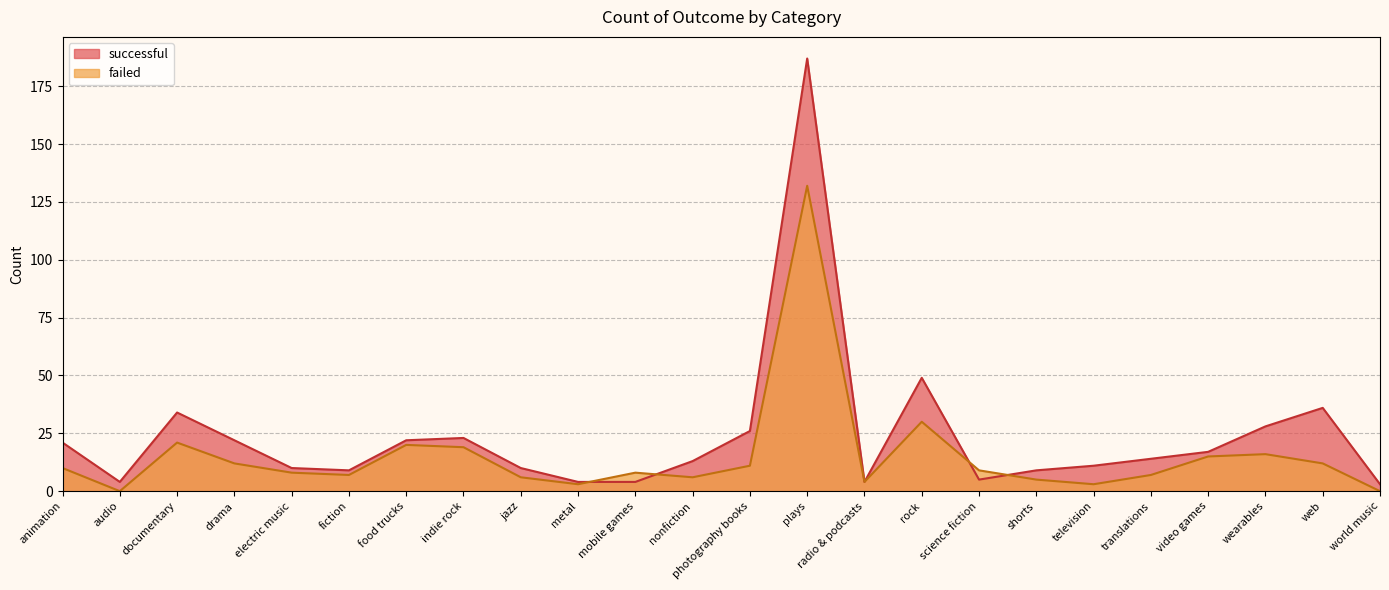

Which series has the largest range (max minus min)?

successful